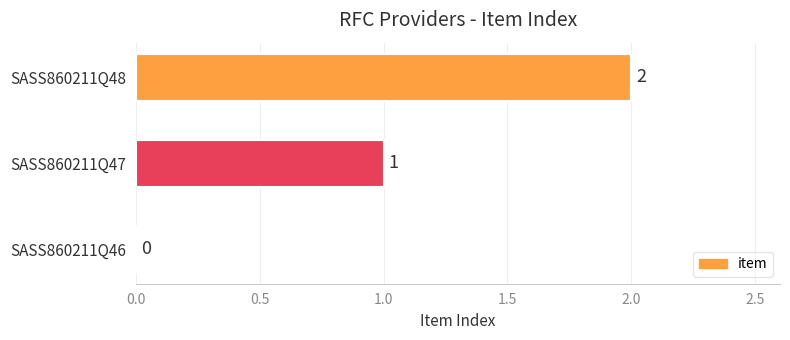

At which category does the chart reach its peak across all series?

SASS860211Q48